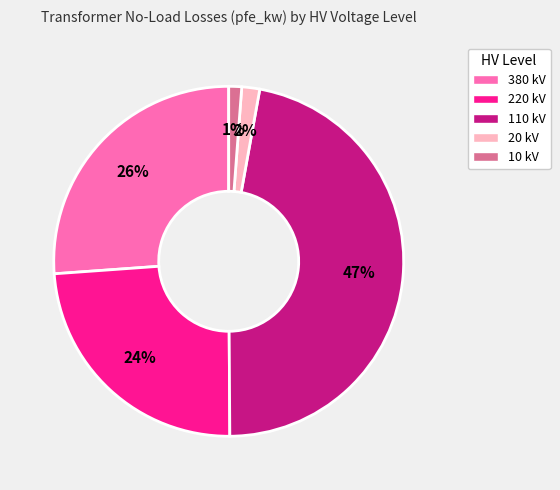

To the nearest percent, what is the difference between the largest and smallest slice percentages?

46%